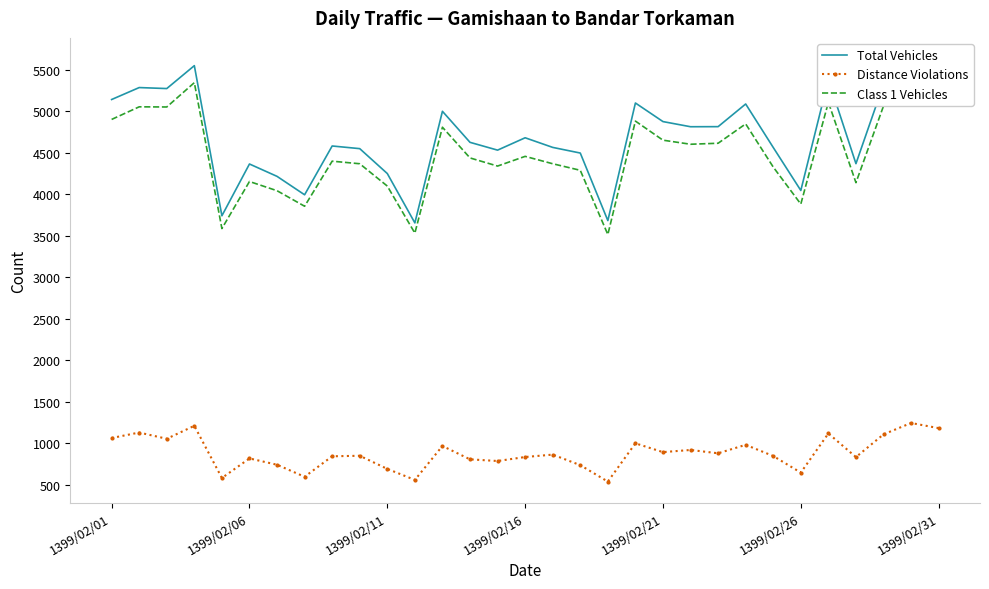

True or false: Distance Violations has more than 1 interior local peaks.

True